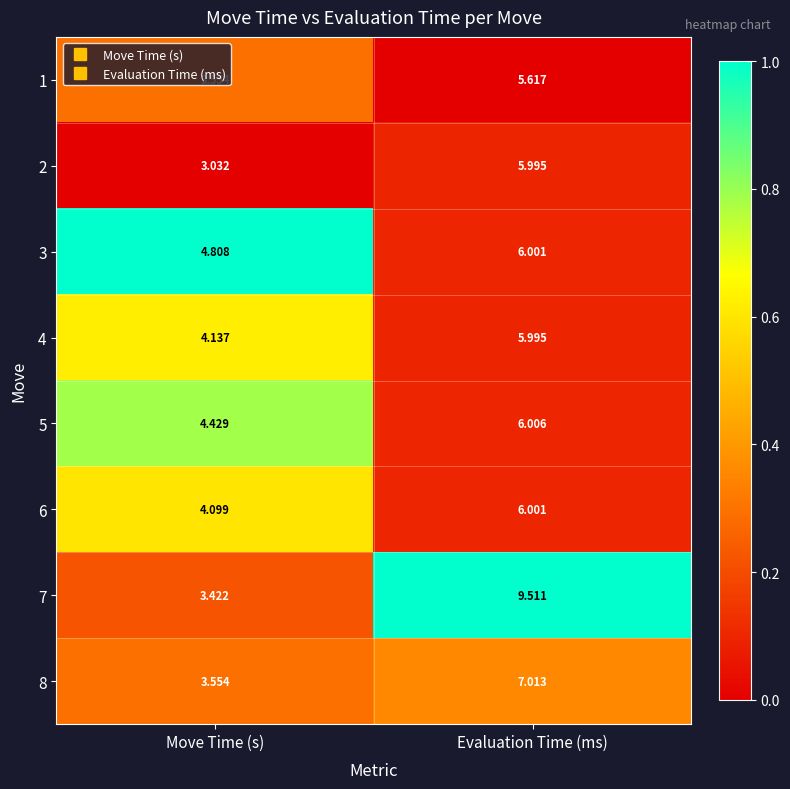

Which series changed the most between Move Time (s) and Evaluation Time (ms)?

7